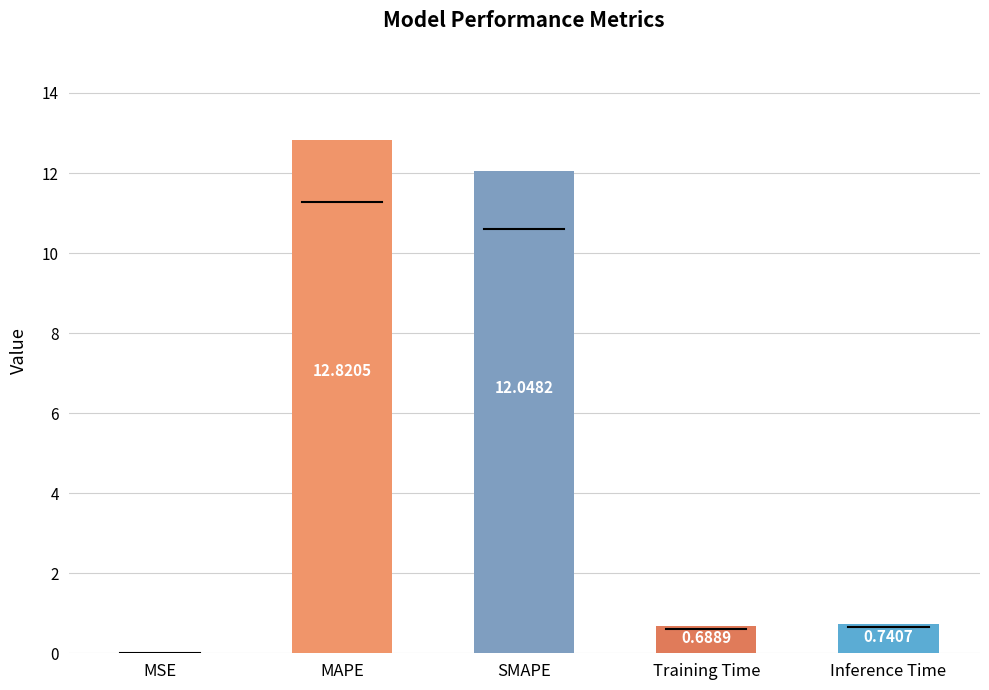

At which label is the value closest to 6?

Inference Time